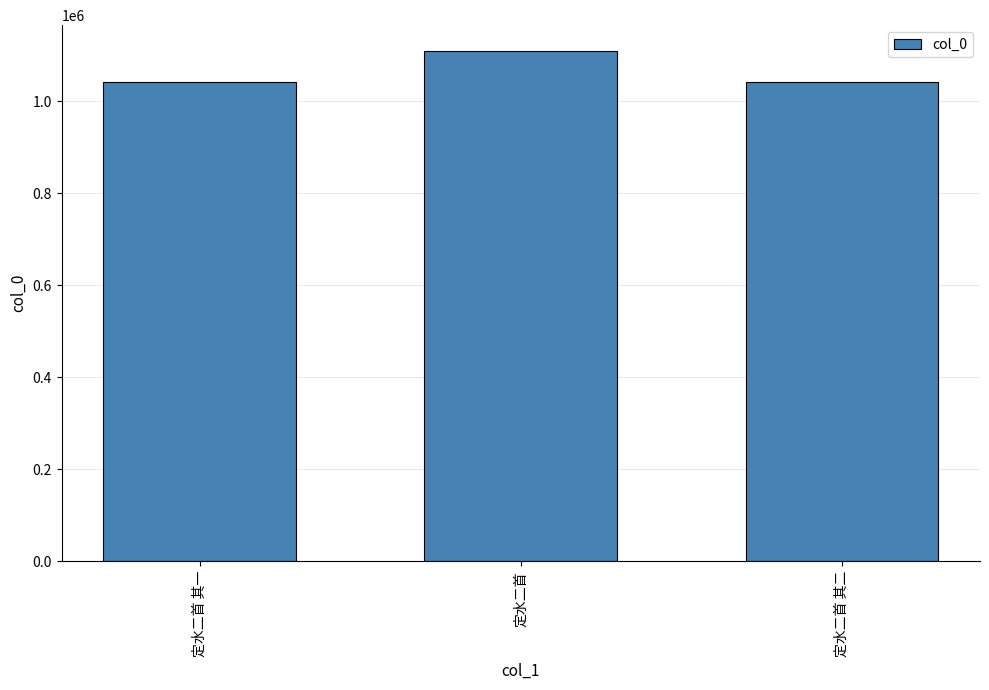

What is the greatest value displayed?

1109599